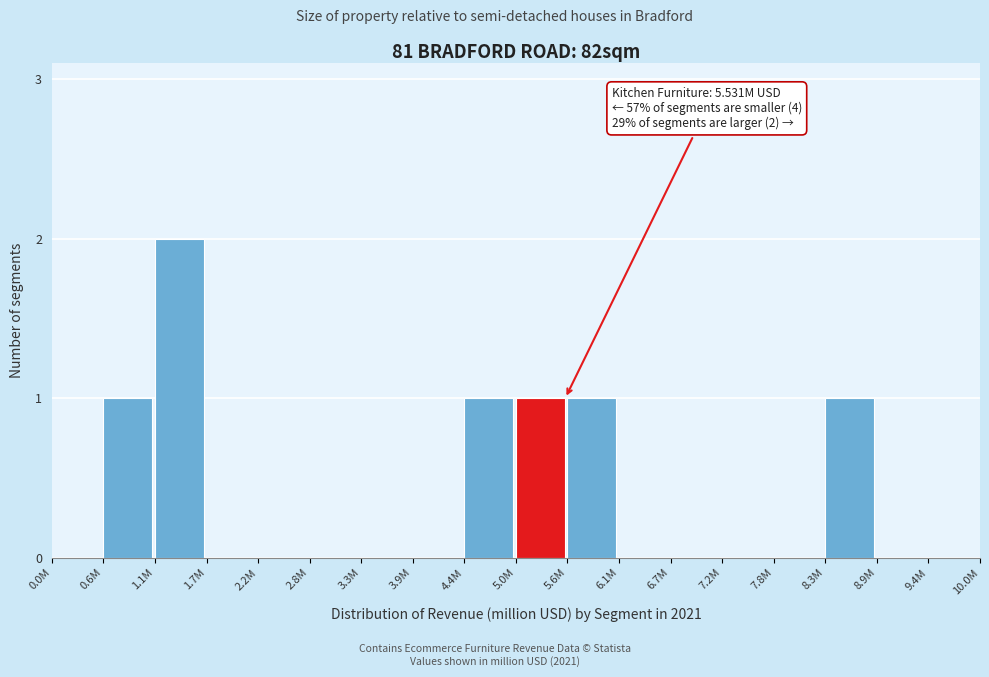

Reading left to right, list all the values displayed in this chart.

0.0M=0	0.6M=1	1.1M=2	1.7M=0	2.2M=0	2.8M=0	3.3M=0	3.9M=0	4.4M=1	5.0M=1	5.6M=1	6.1M=0	6.7M=0	7.2M=0	7.8M=0	8.3M=1	8.9M=0	9.4M=0